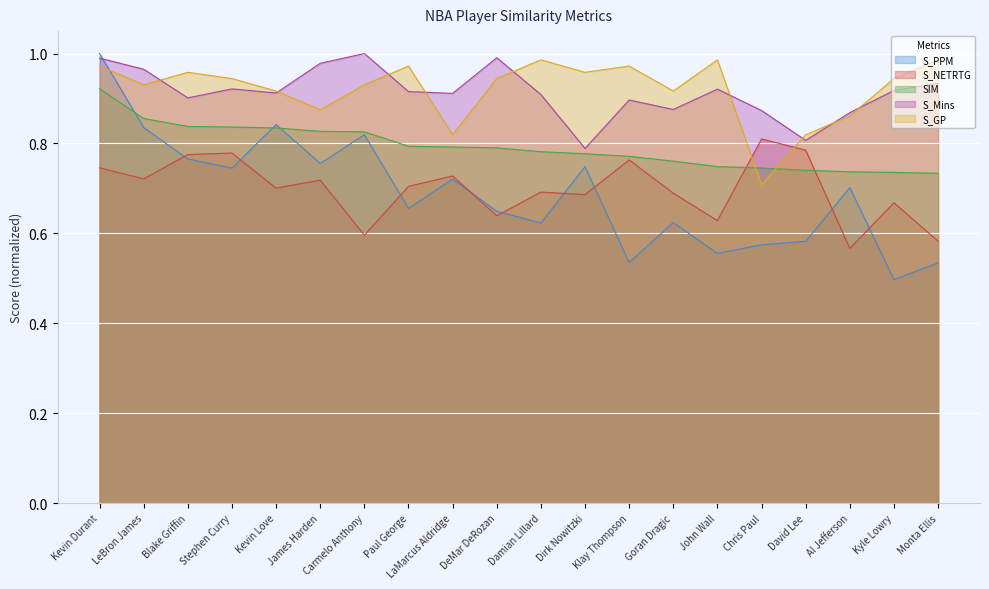

What is the average value of the S_NETRTG series?

0.7